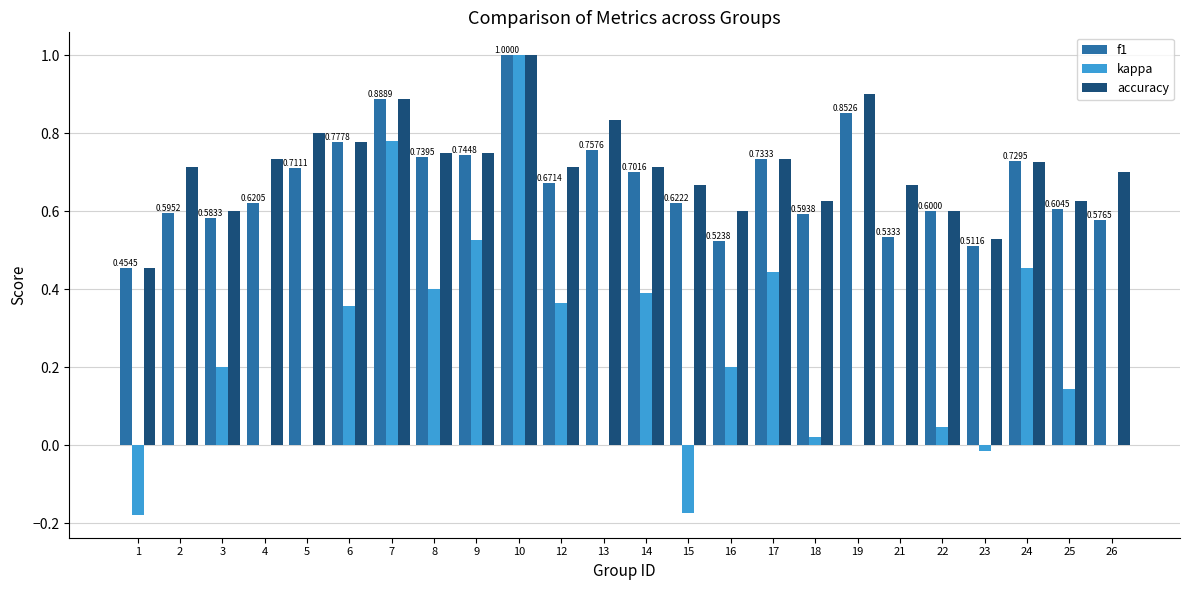

What is the sum of all f1 values?

16.1